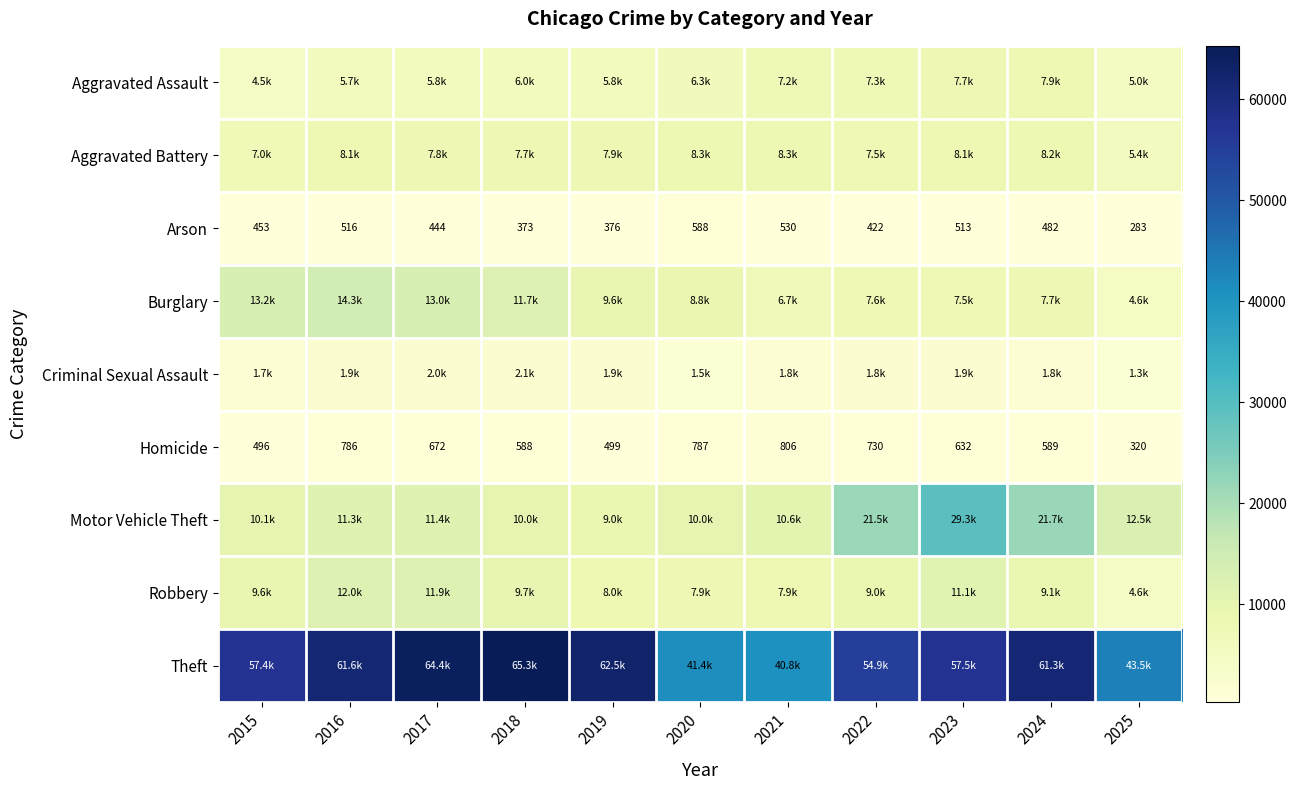

The Homicide series shows 876 at 2015. True or false?

False